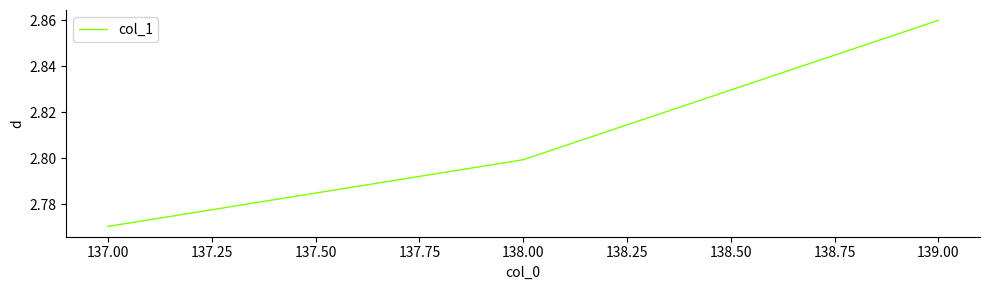

Which has a higher value, 137.00 or 138.00?

138.00